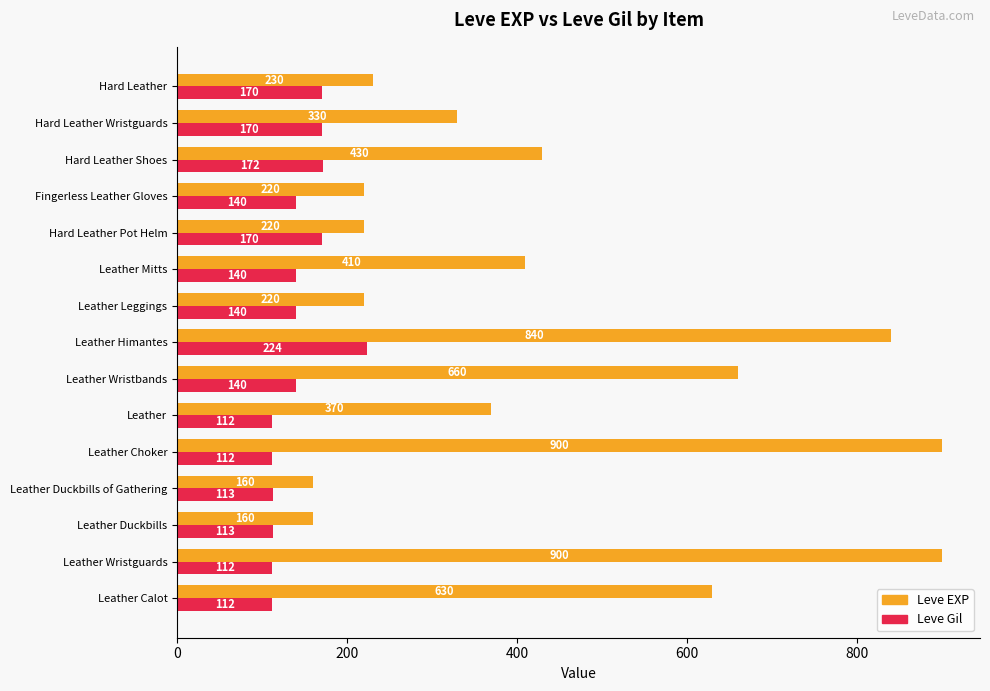

What is the greatest value displayed?

900